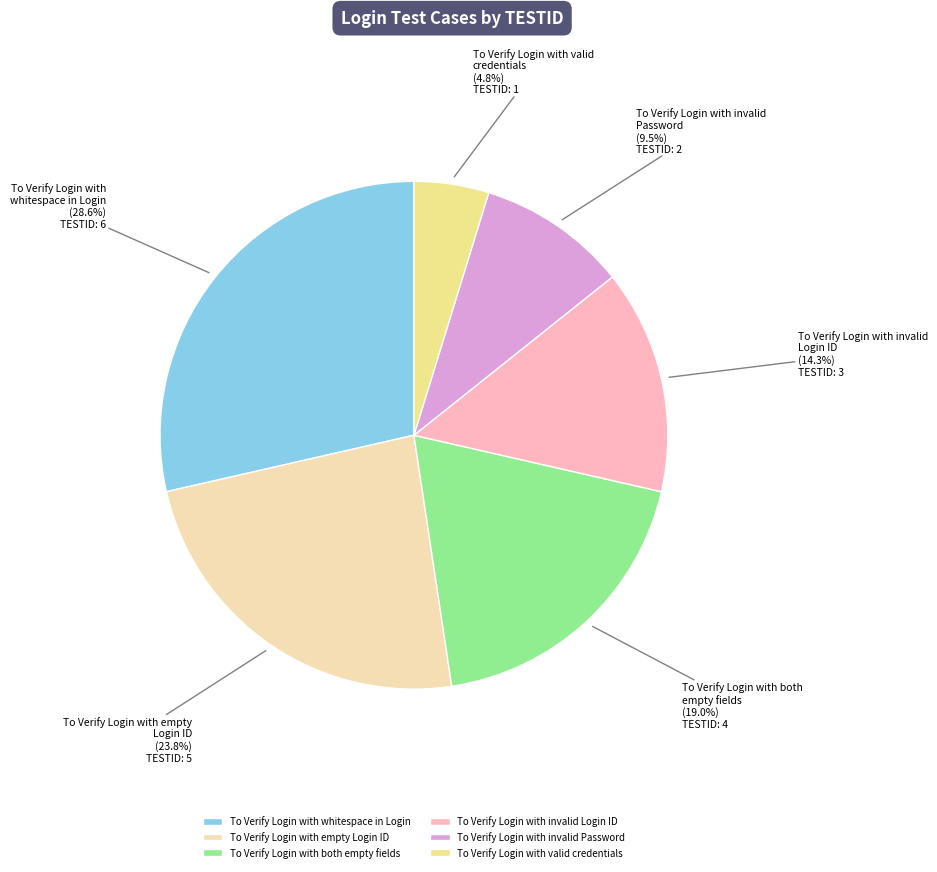

Between To Verify Login with whitespace in Login and To Verify Login with empty Login ID, which is larger?

To Verify Login with whitespace in Login